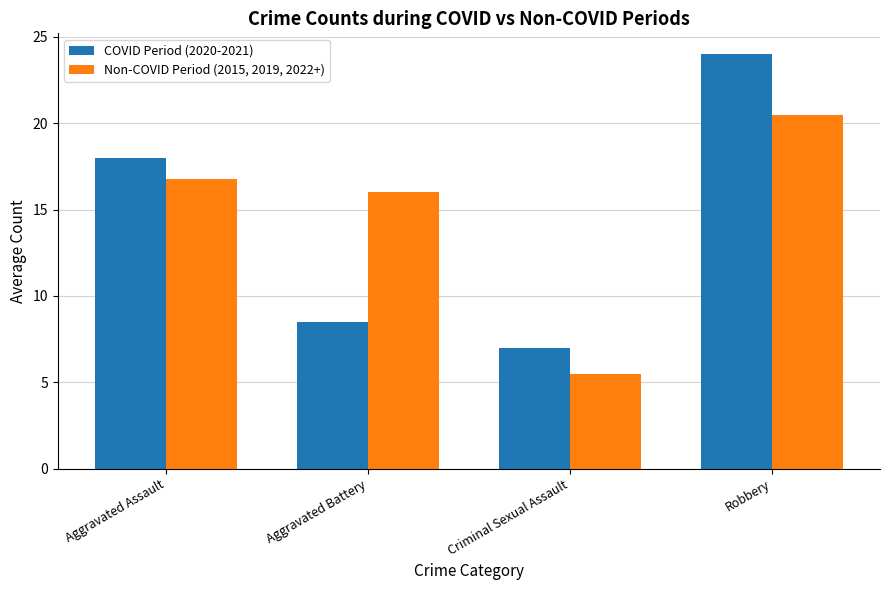

Where is Non-COVID Period (2015, 2019, 2022+) nearest to the value 13?

Aggravated Battery